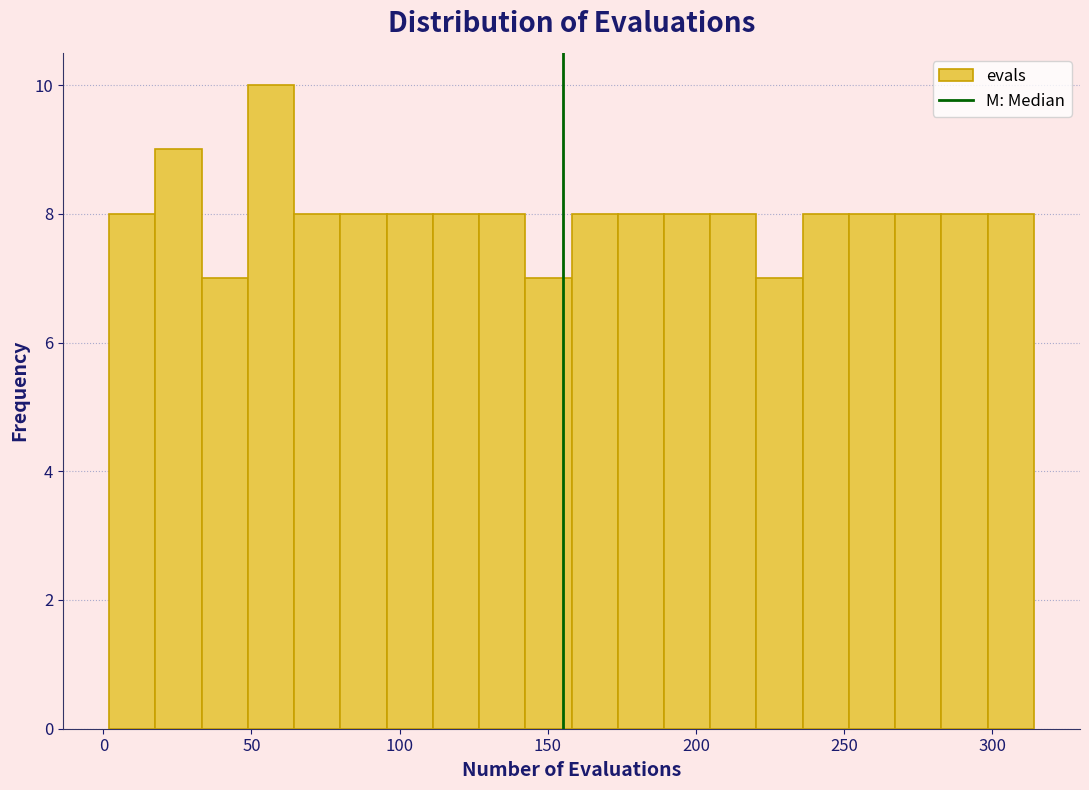

Around what value on the x-axis is the tallest bar? Give the approximate position of its centre, as read against the axis.

55